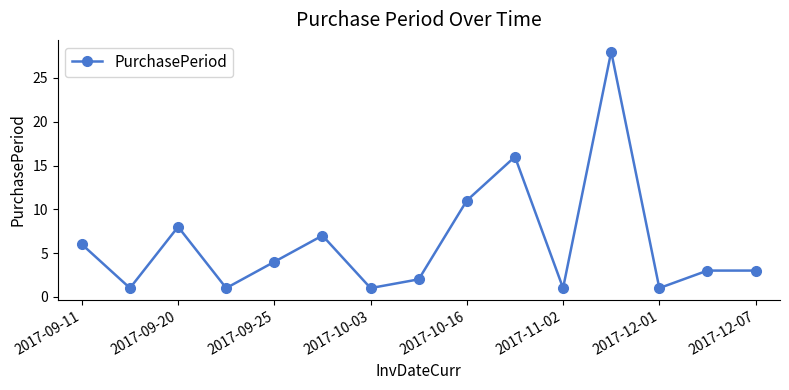

True or false: there are more than 2 points higher than both neighbors.

True